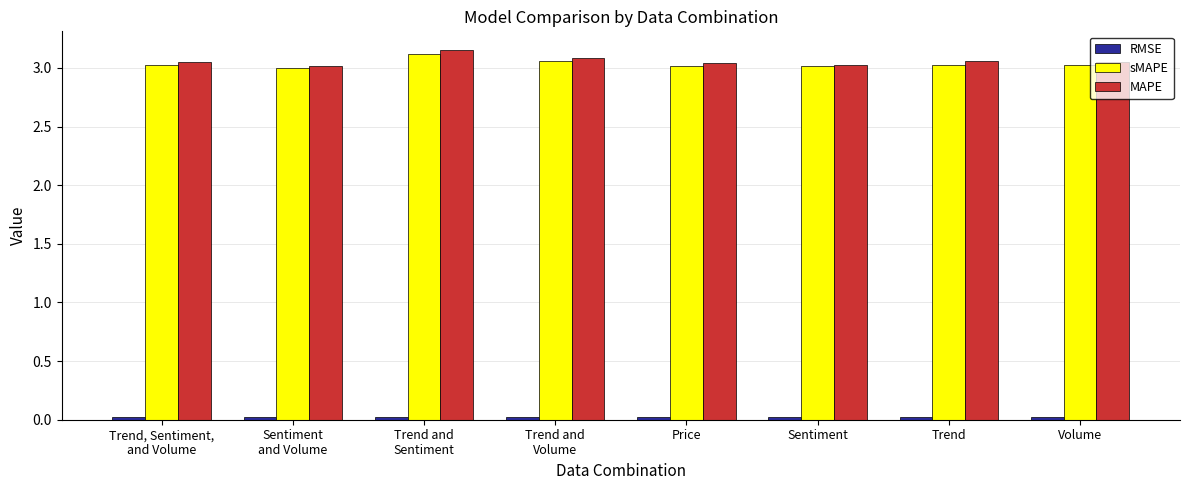

The sMAPE series shows 4.7 at Trend. True or false?

False